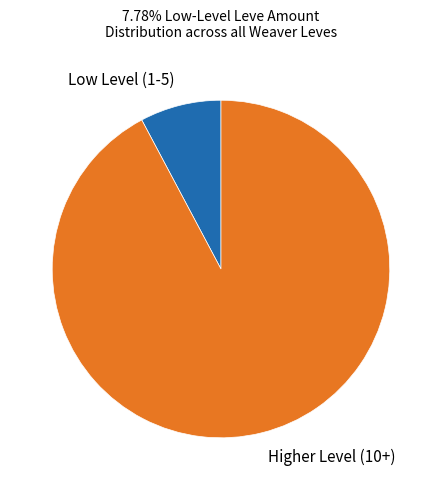

Which has a higher value, Higher Level (10+) or Low Level (1-5)?

Higher Level (10+)